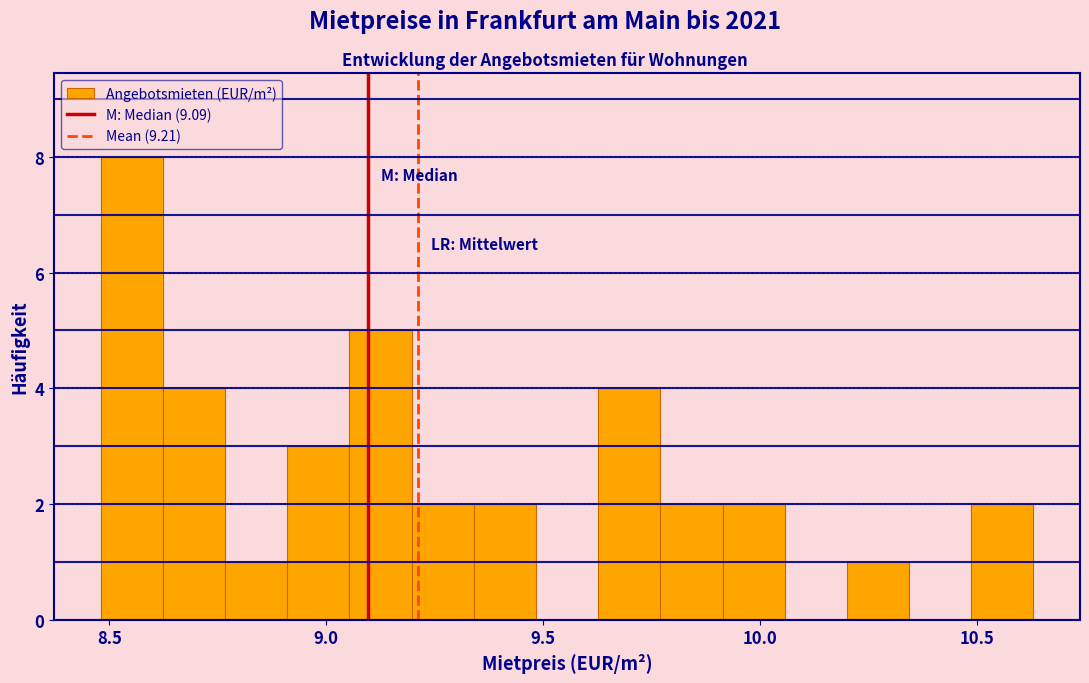

Read against the x-axis, roughly where is the centre of the tallest bar?

8.55